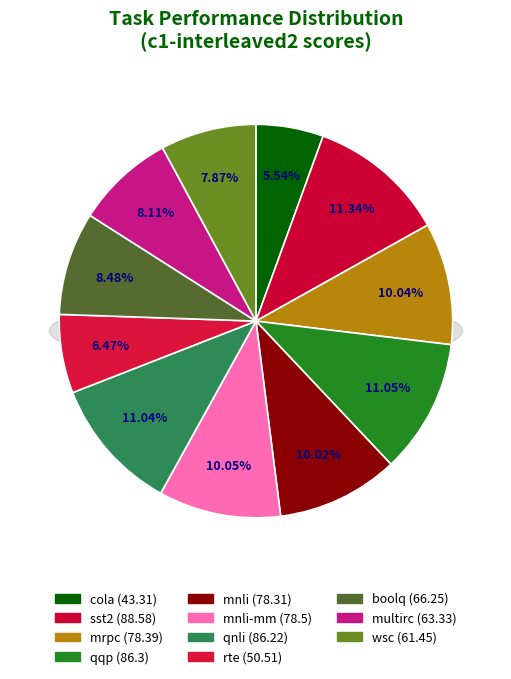

To the nearest percent, what is the average slice percentage?

9%